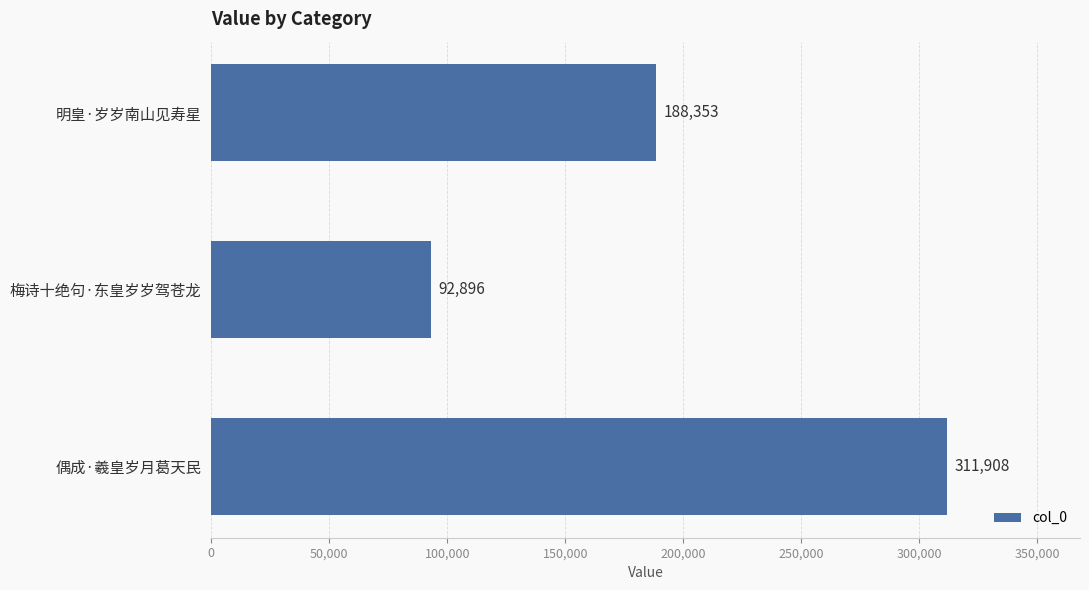

Does the chart contain stacked bars?

No